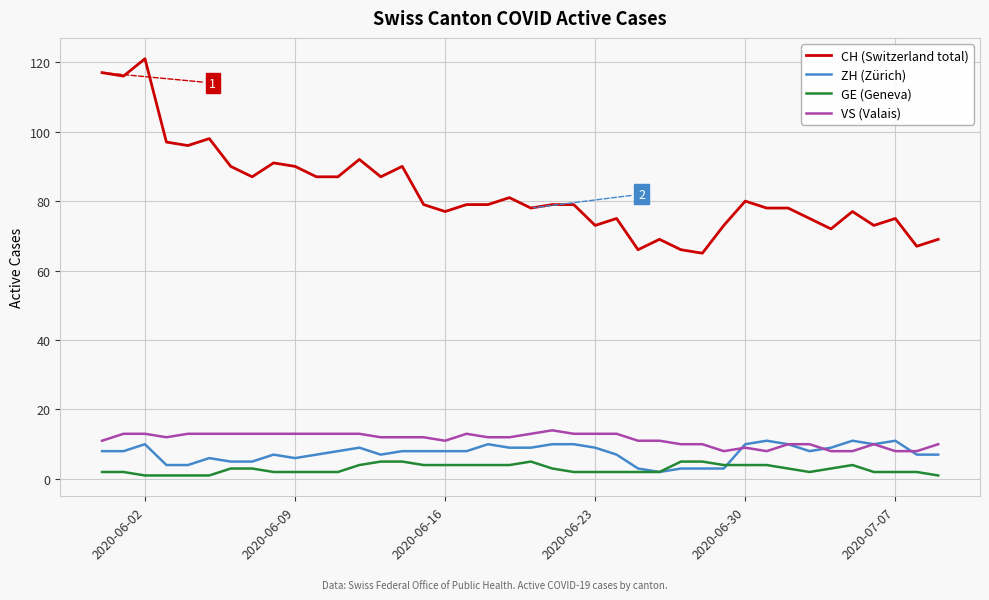

Which series has the largest range (max minus min)?

CH (Switzerland total)